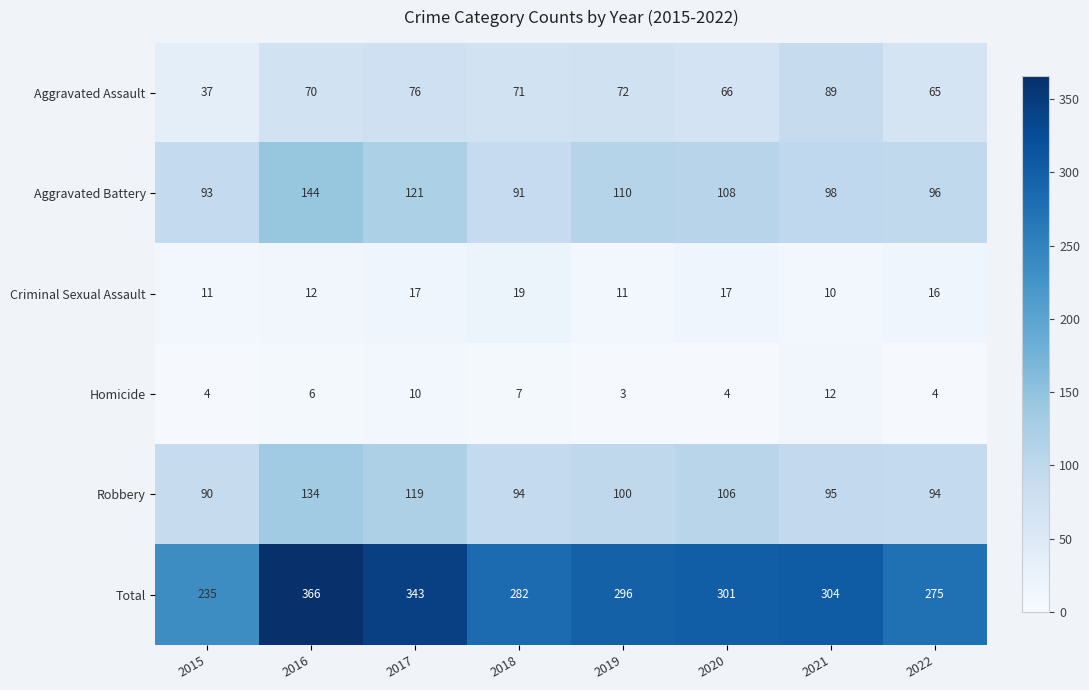

At which label is Criminal Sexual Assault closest to 14?

2016